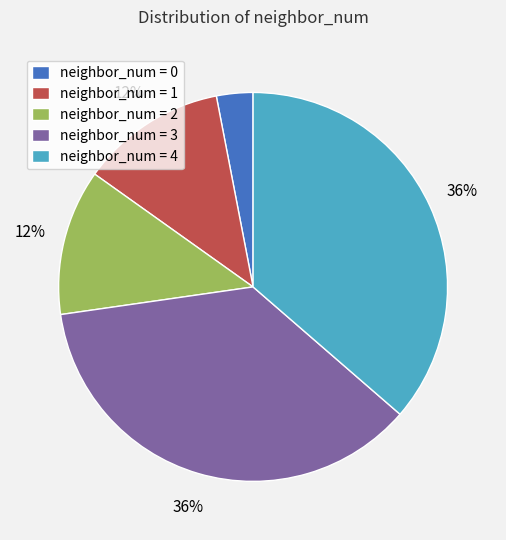

Do neighbor_num = 2 and neighbor_num = 4 together represent more than half of the pie?

No